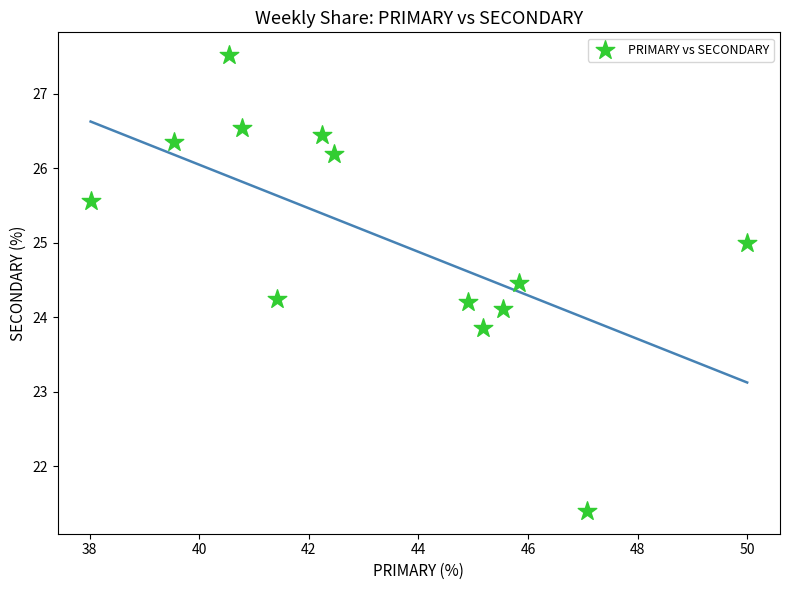

What is the range of Y values (max minus min)?

6.1